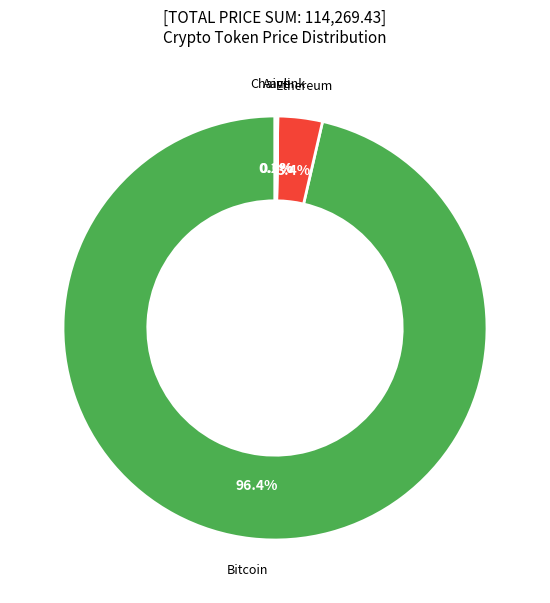

Is there a majority slice in this chart?

Yes